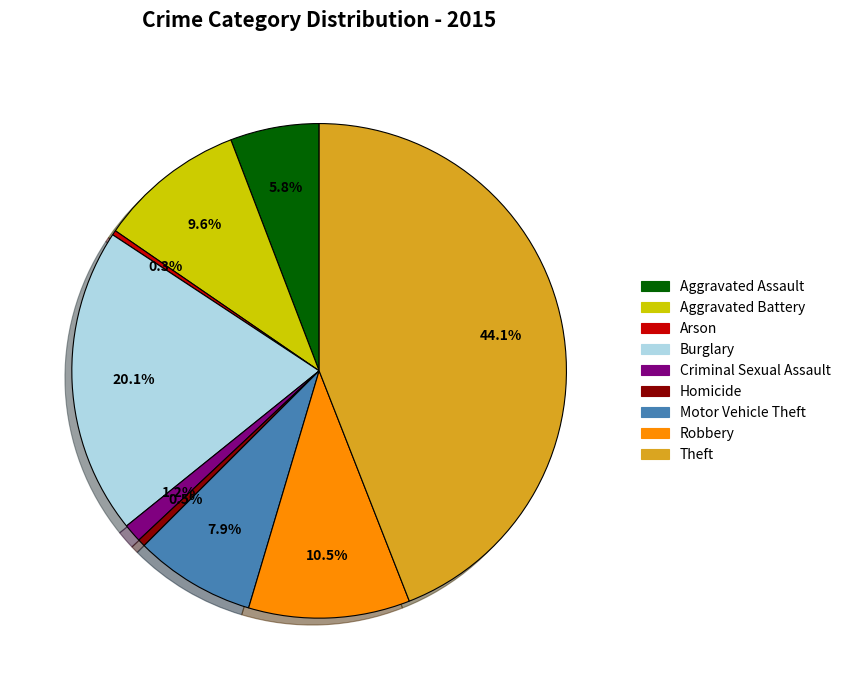

Do Criminal Sexual Assault and Robbery together represent more than half of the pie?

No